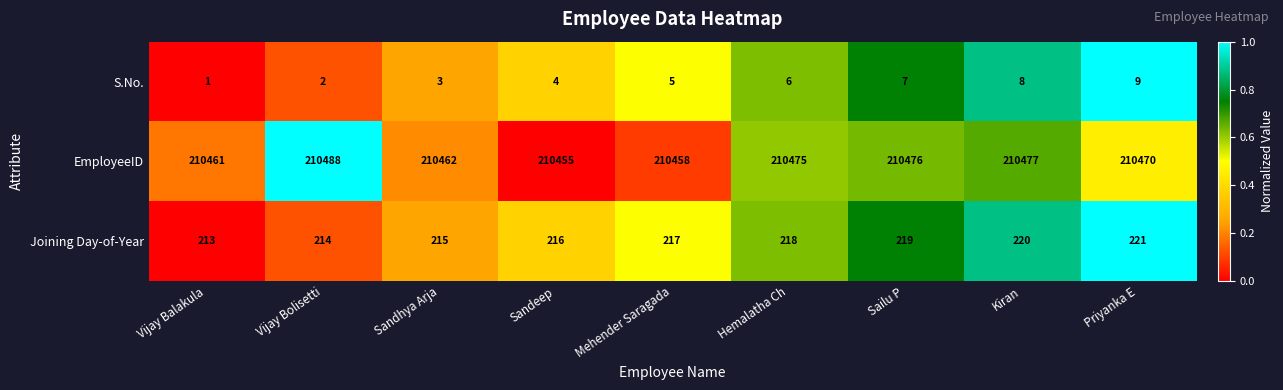

Which series changed the most between Sandeep and Mehender Saragada?

EmployeeID